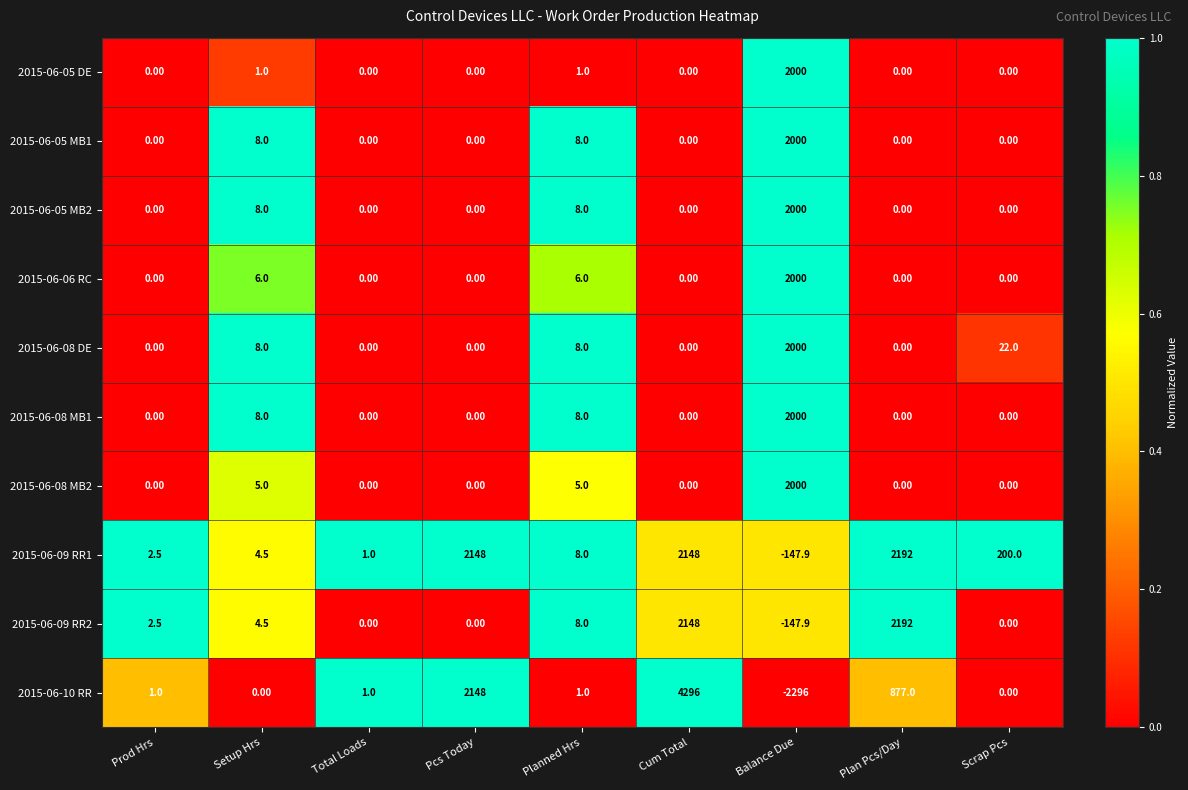

At how many categories does at least one series exceed 0?

9